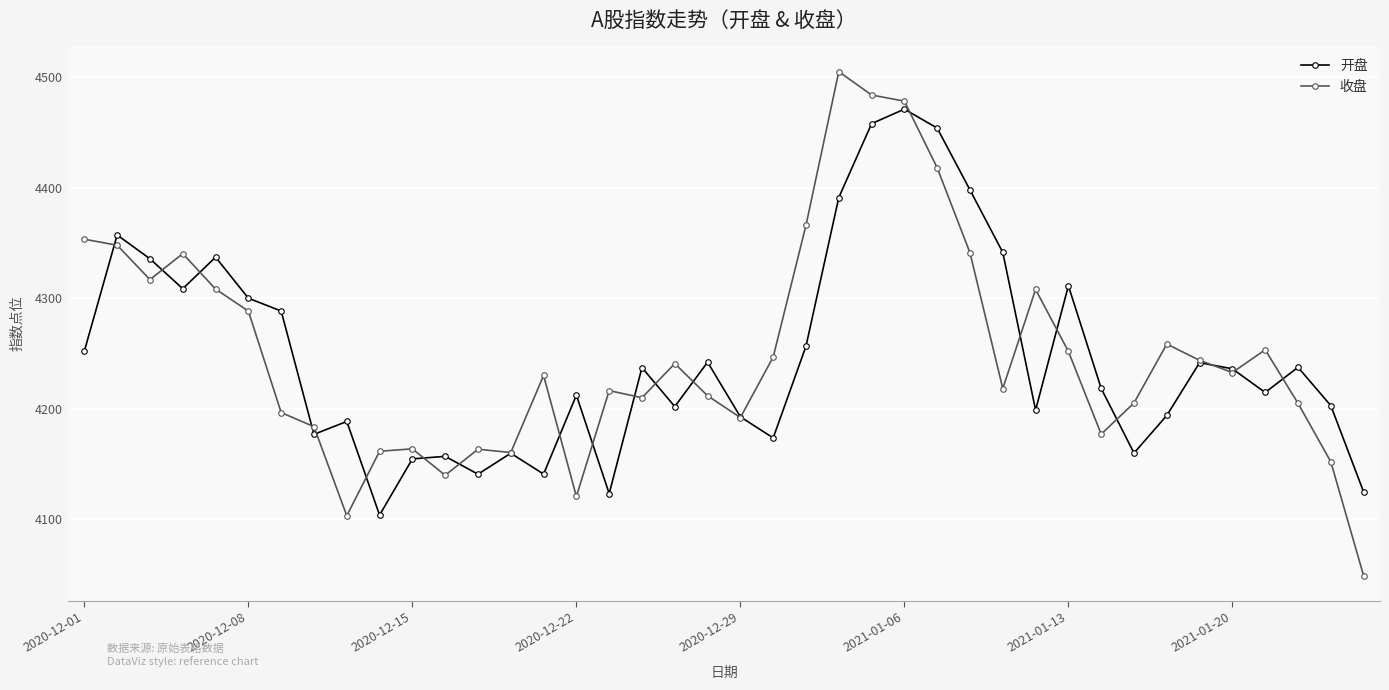

What is the maximum value shown in the chart?

4505.2